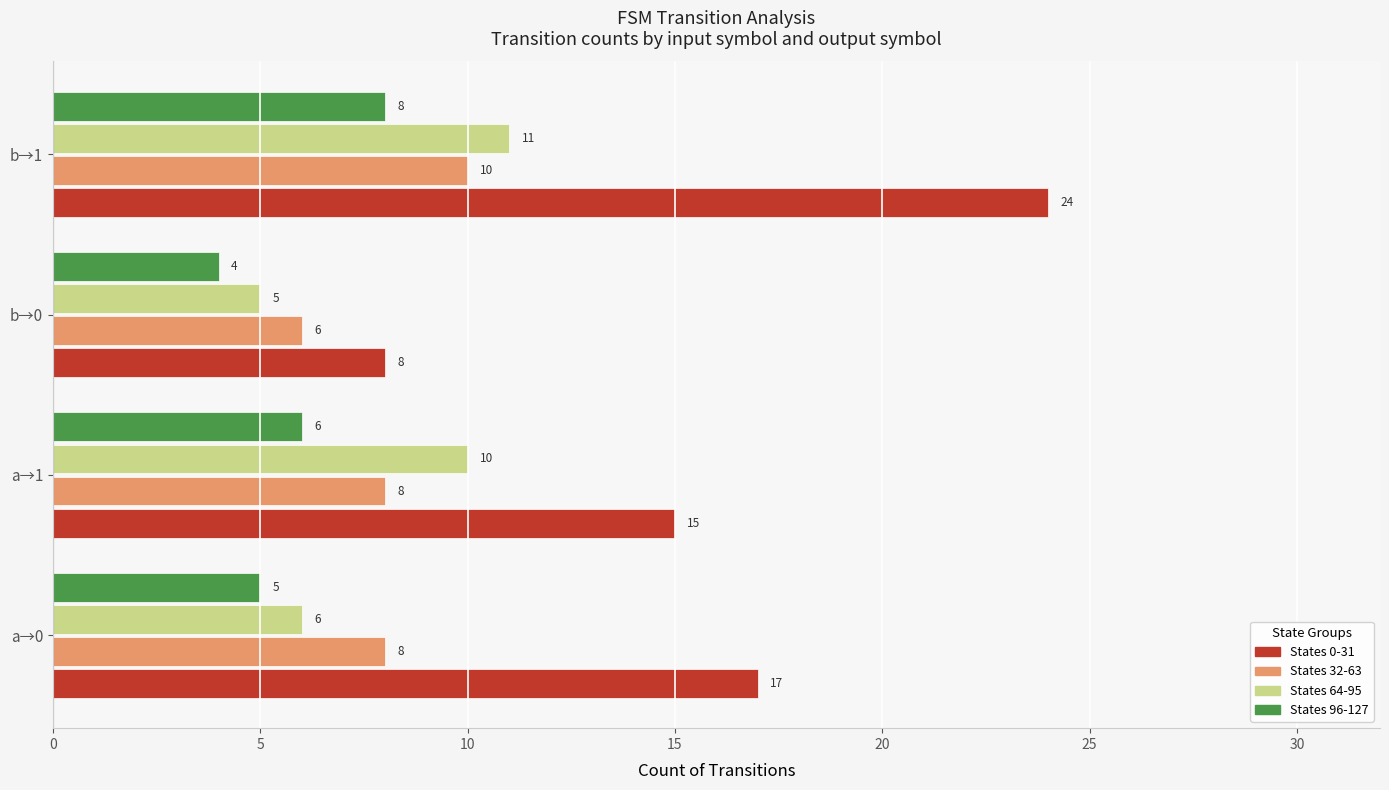

List the labels in order of States 96-127 value, largest first.

b→1, a→1, a→0, b→0